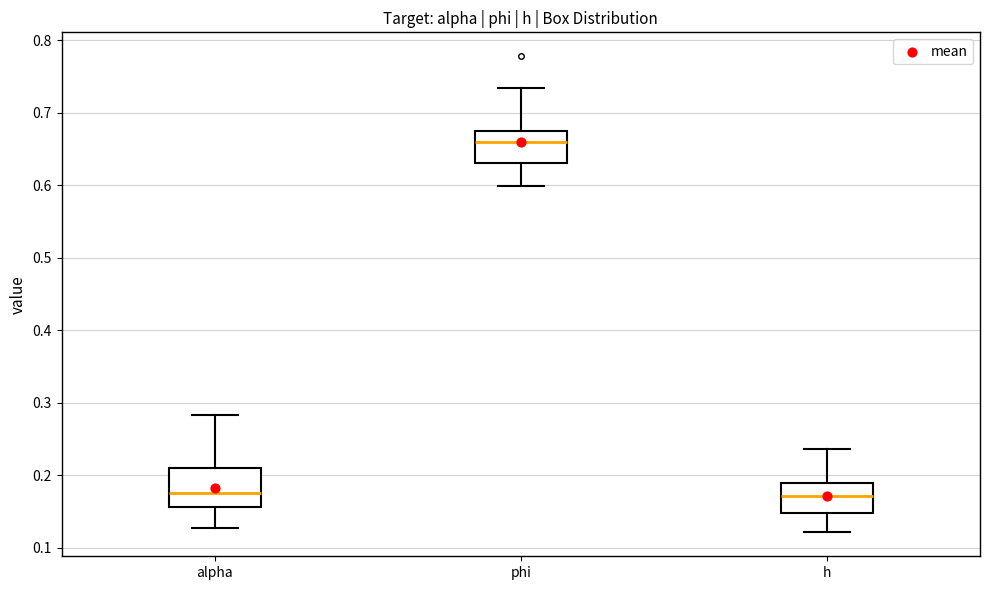

Reading left to right, read every box against the y-axis: the position of its median line, the range the box covers, and the ends of its whiskers. The values are not printed on the chart, so give them approximately, as read against the axis.

alpha: median 0.18, box 0.16 to 0.21, whiskers 0.13 to 0.28
phi: median 0.66, box 0.63 to 0.68, whiskers 0.60 to 0.73
h: median 0.17, box 0.15 to 0.19, whiskers 0.12 to 0.24